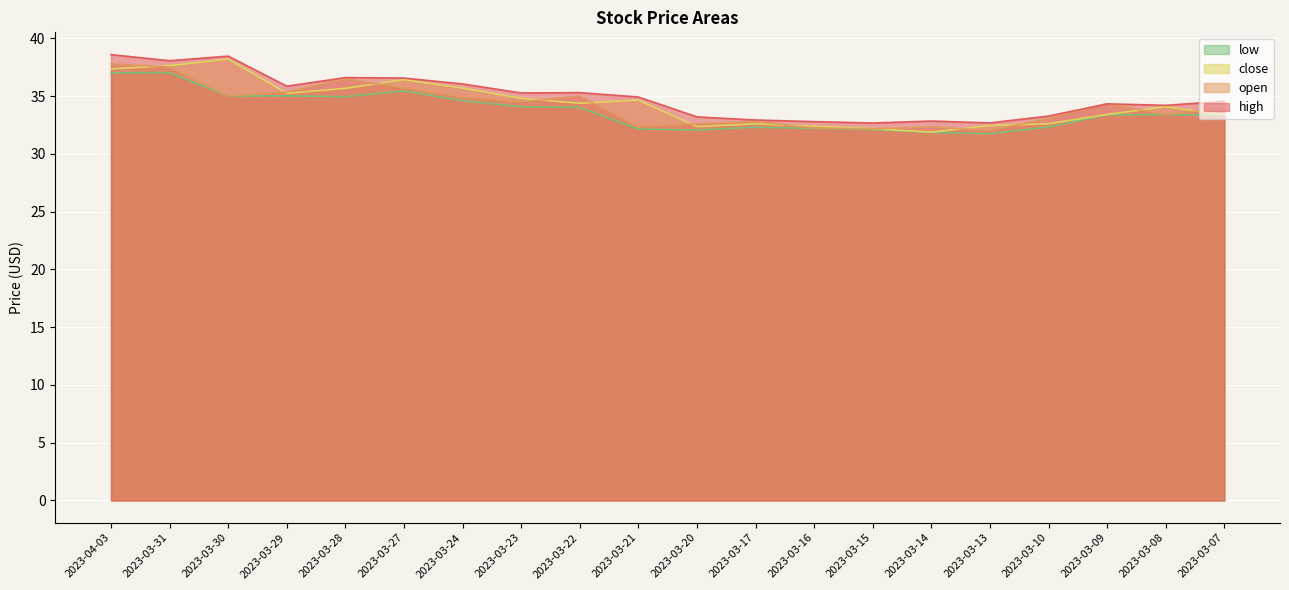

True or false: high and low cross at least once.

False